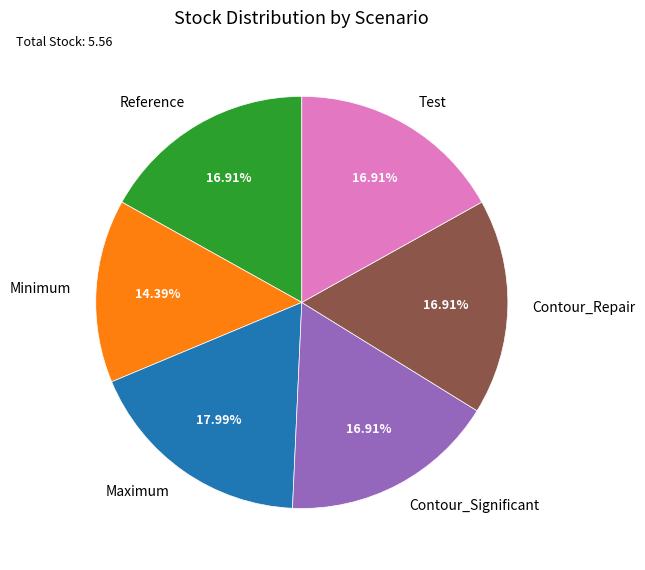

Do Maximum and Contour_Significant together represent more than half of the pie?

No